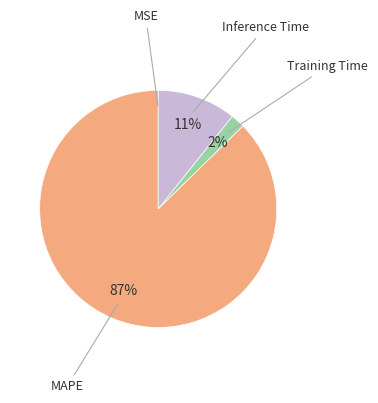

Which slice is the largest?

MAPE